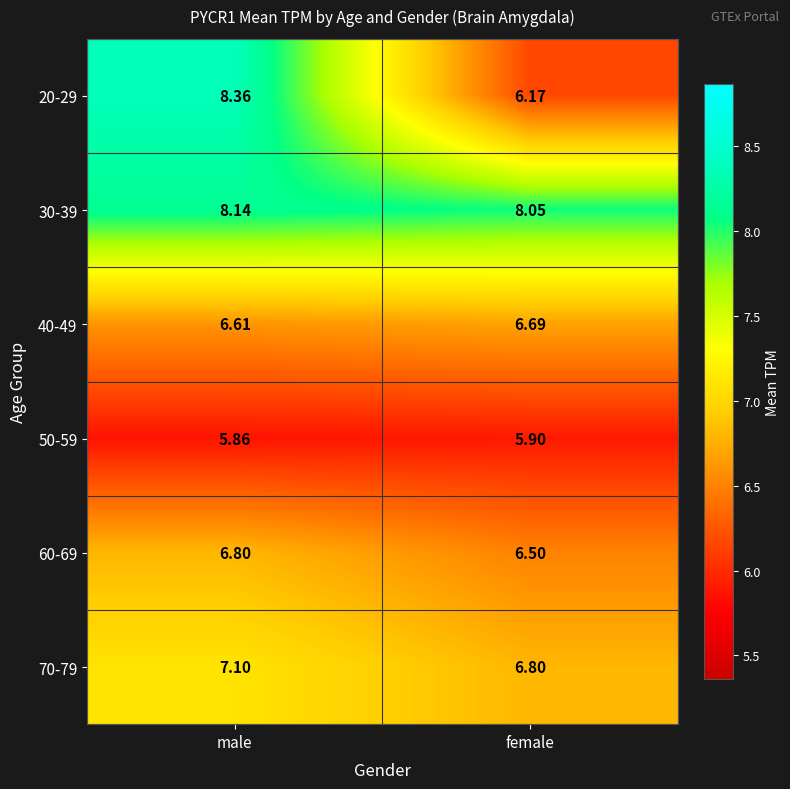

At which label is 30-39 closest to 8?

female